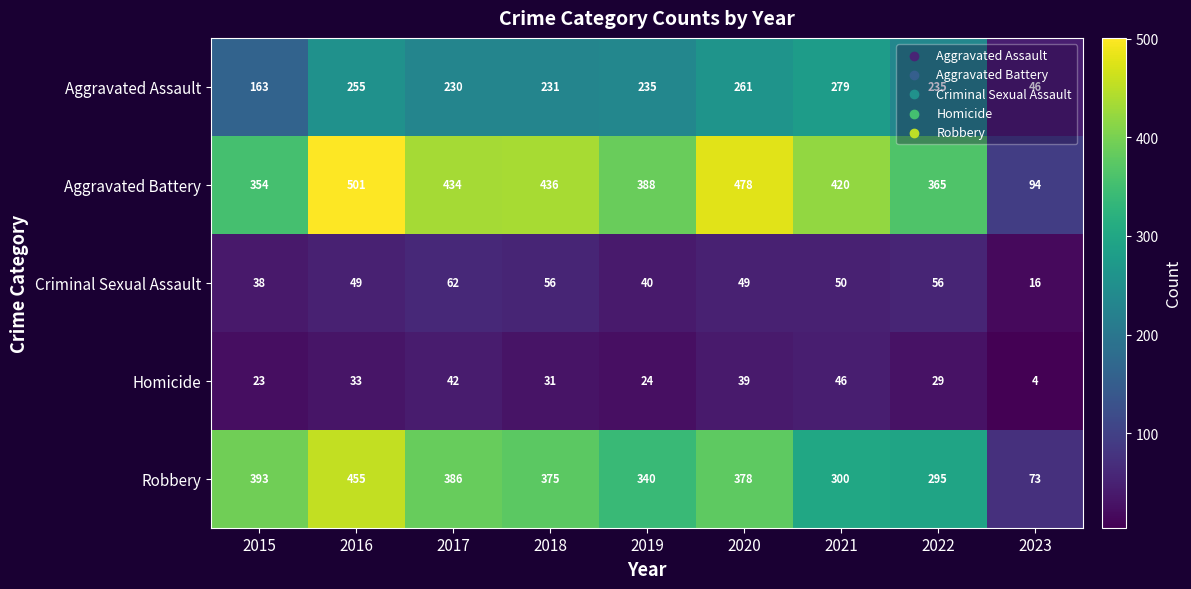

At which category is the sum across all series the highest?

2016